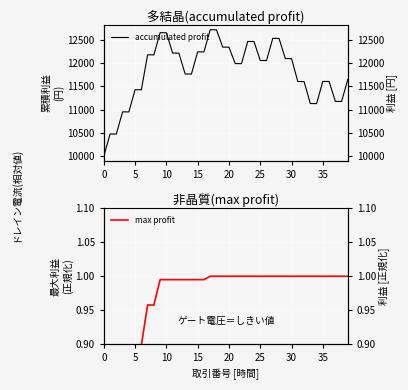

Between 34 and 23, which is larger?

23